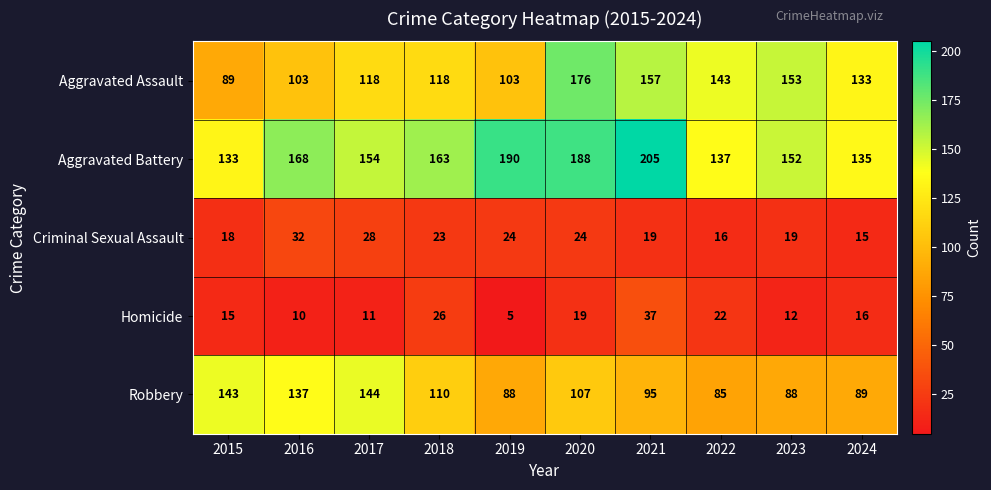

The Homicide series shows 26 at 2024. True or false?

False